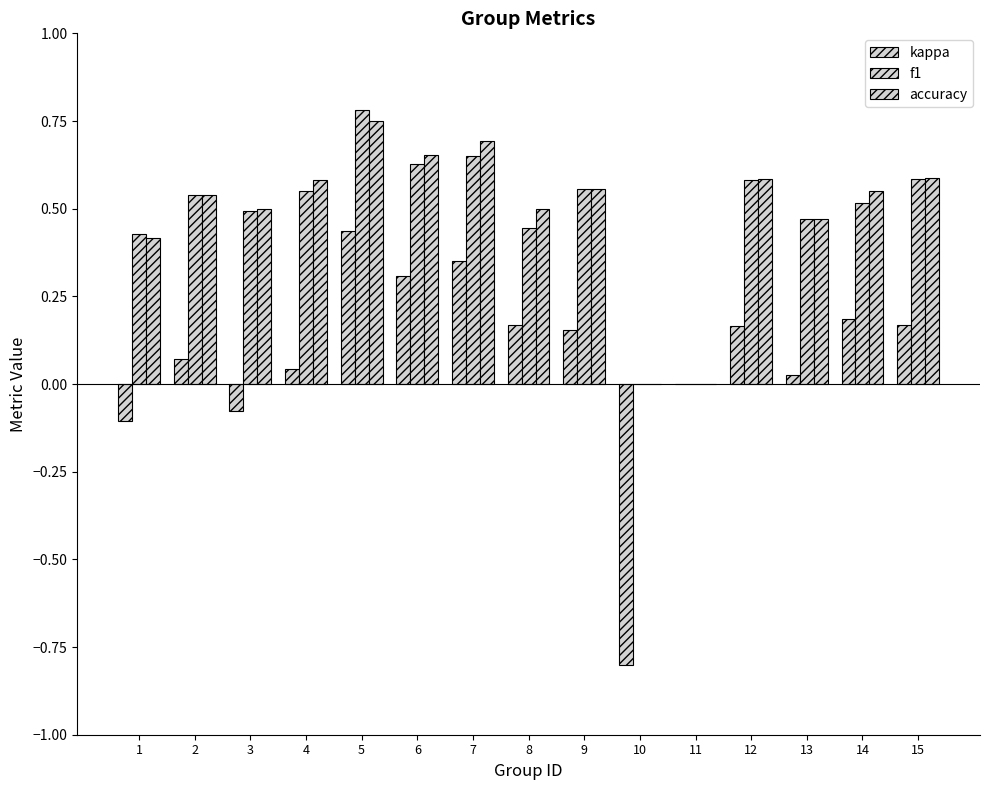

What is the average value of the f1 series?

0.5